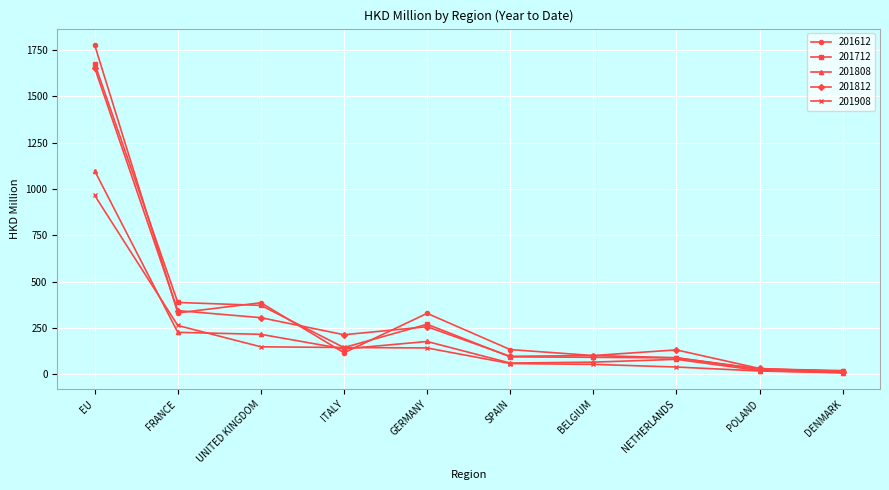

Does the chart display data point markers on the line(s)?

Yes